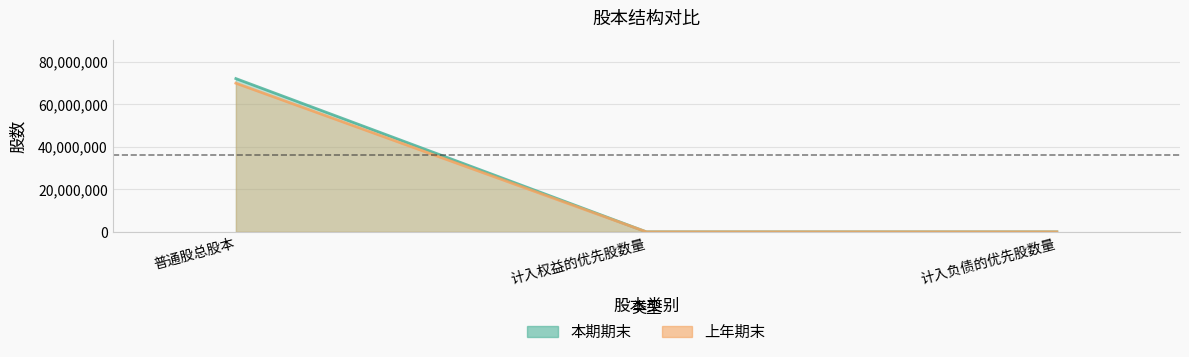

Which series has the largest range (max minus min)?

本期期末